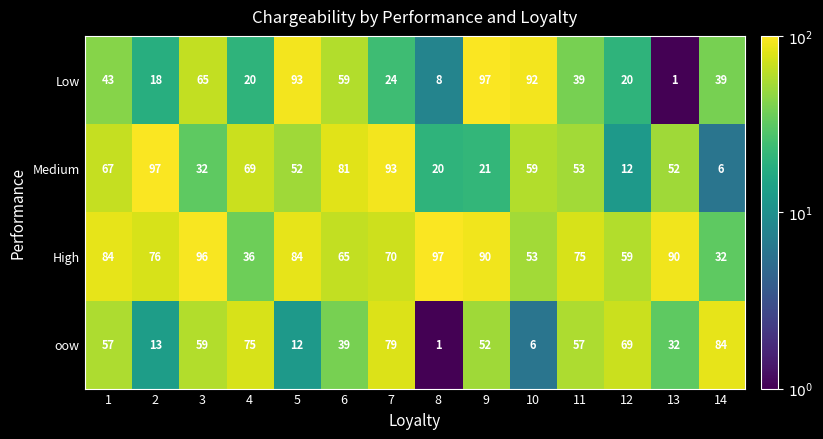

What is the maximum value shown in the chart?

97